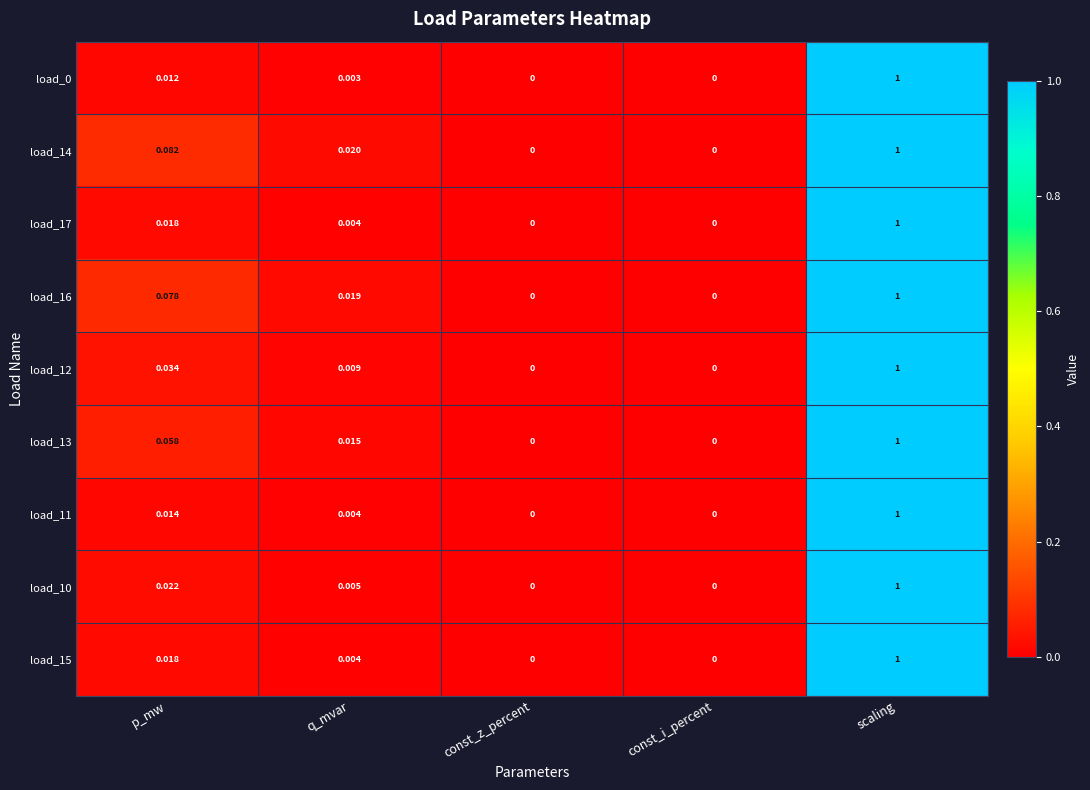

Which label corresponds to the largest value in the chart?

scaling